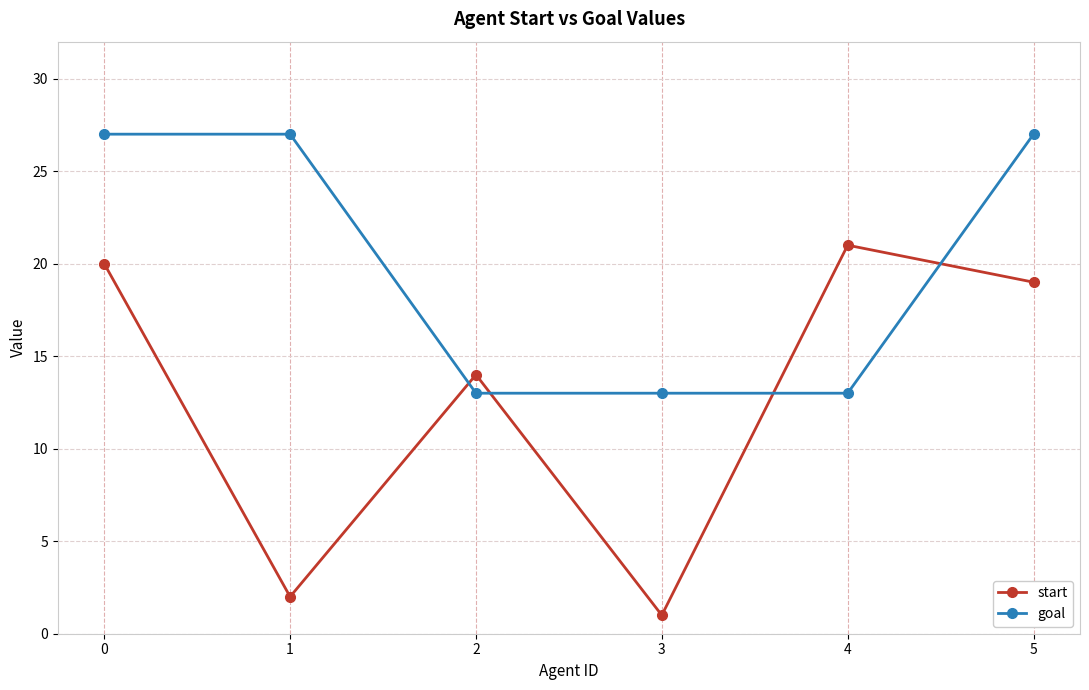

List the labels in order of start value, largest first.

4, 0, 5, 2, 1, 3